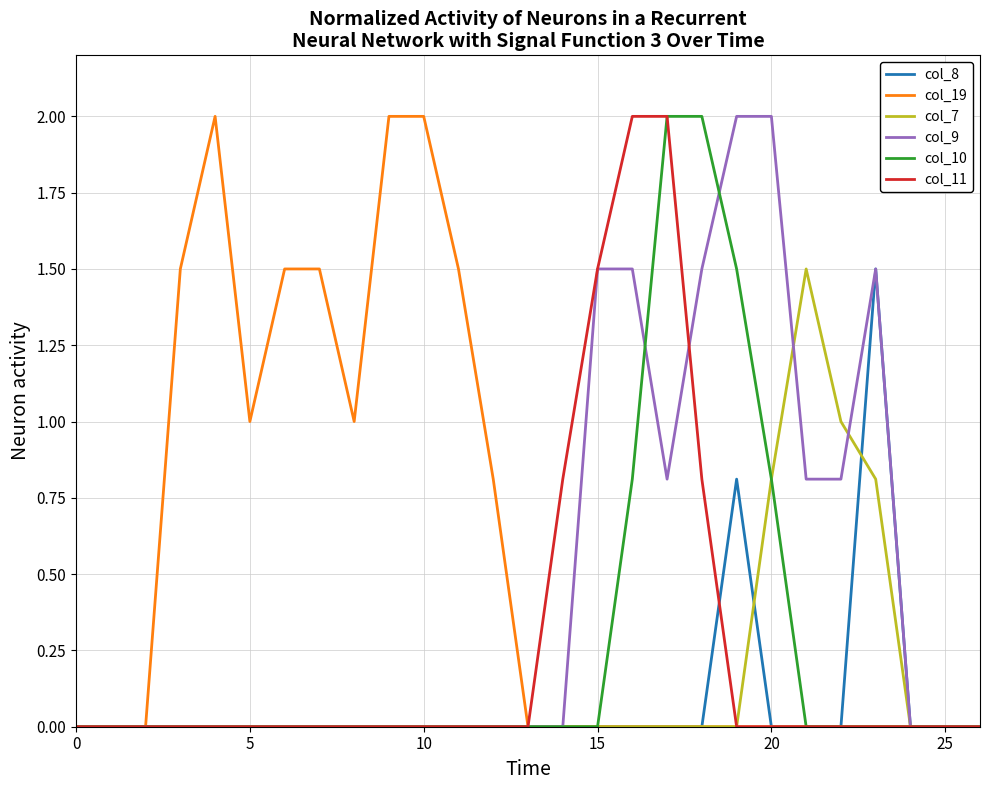

At which category is the sum across all series the highest?

17